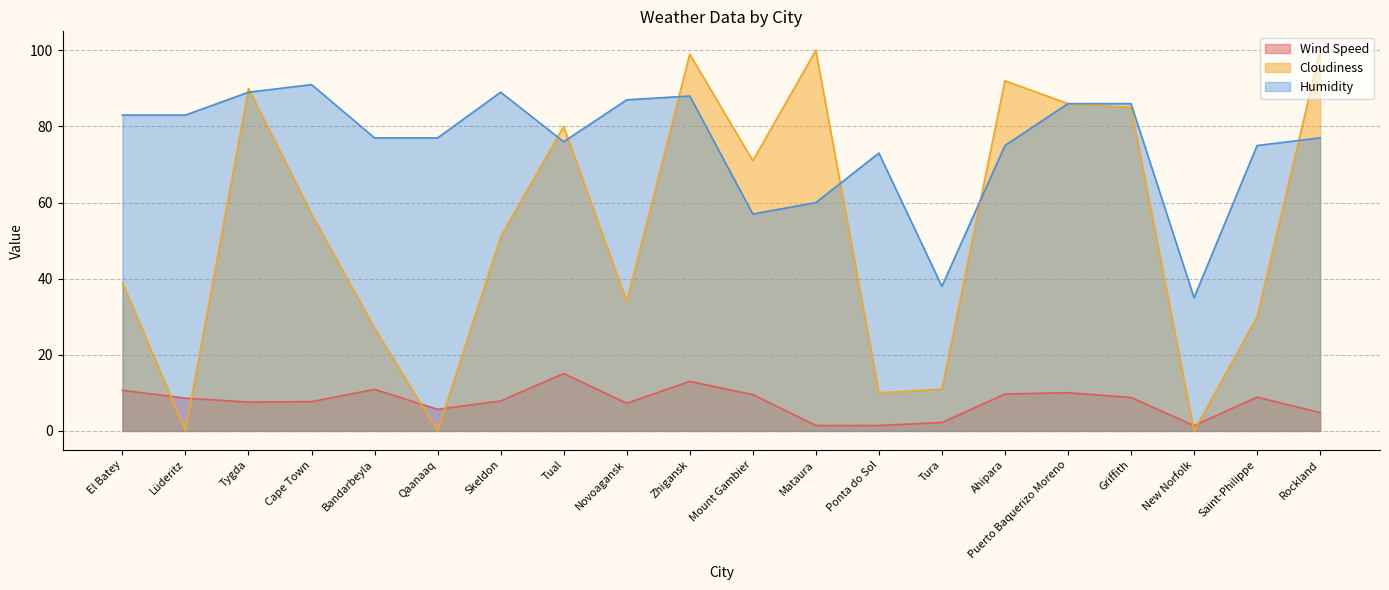

What is the total value across all series at Bandarbeyla?

114.9